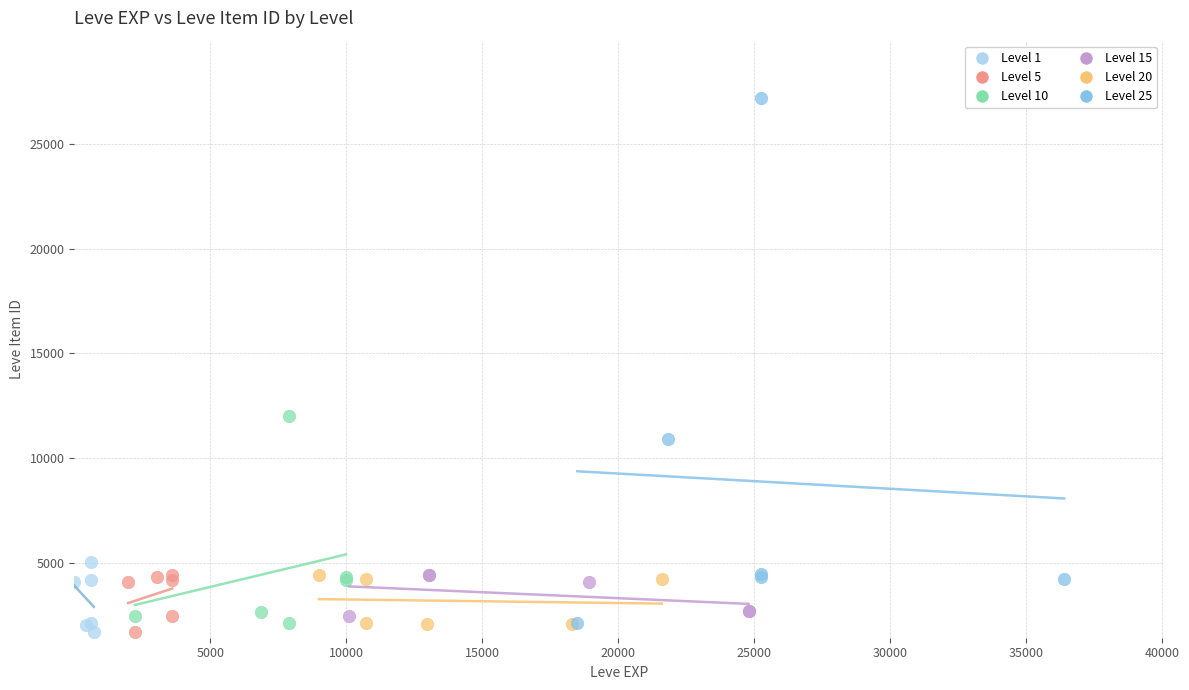

Which series has the largest Y range (max minus min)?

Level 25